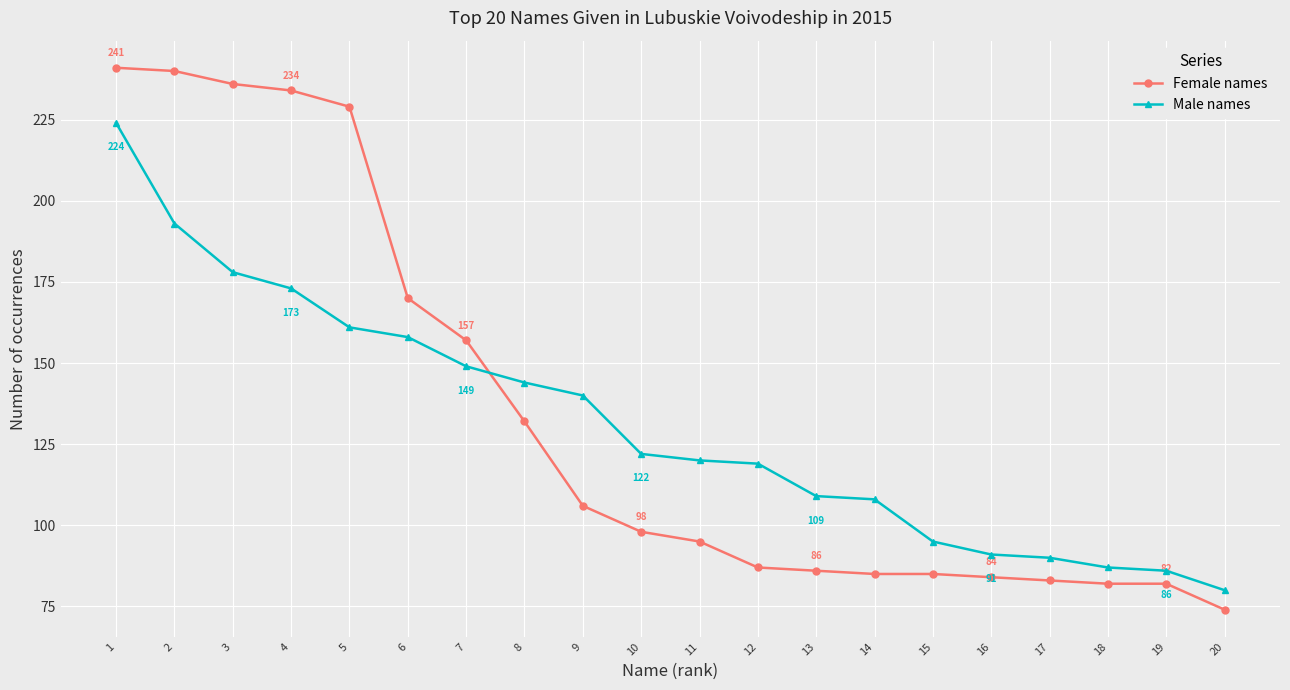

Which label corresponds to the smallest value in the chart?

20